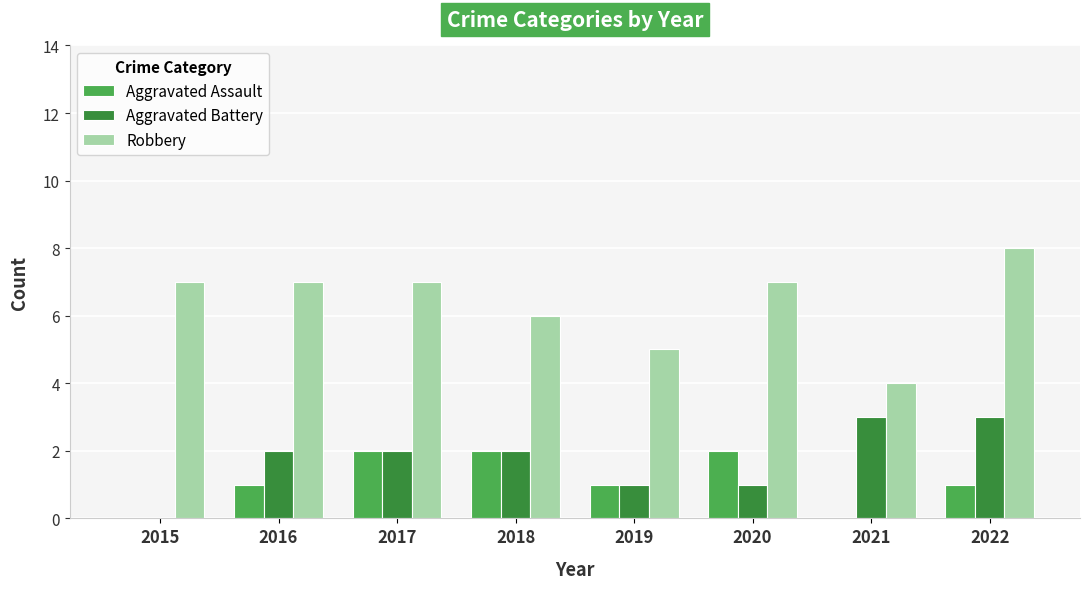

How many Aggravated Assault values are between 1 and 2?

6